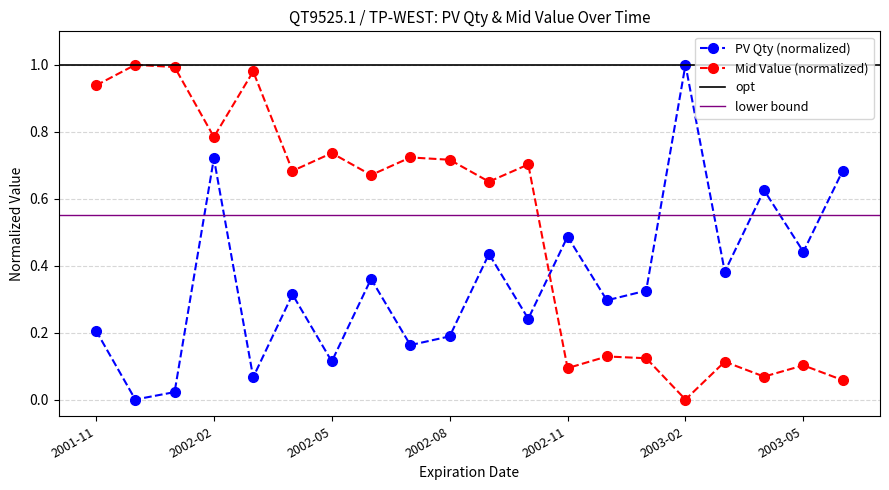

The value of Mid Value at 2002-06 is 0.7. True or false?

True